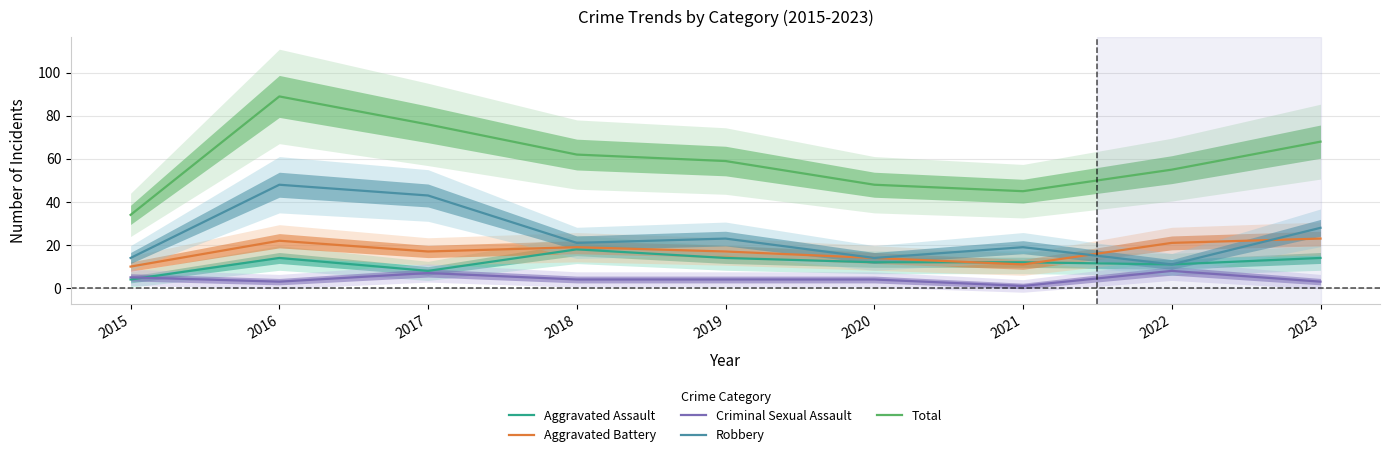

Reading left to right, list all the values displayed in this chart.

Aggravated Assault: 4	14	8	18	14	12	12	11	14
Aggravated Battery: 10	22	17	19	17	14	11	21	23
Criminal Sexual Assault: 5	3	7	4	4	4	1	8	3
Robbery: 14	48	43	21	23	14	19	11	28
Total: 34	89	76	62	59	48	45	55	68